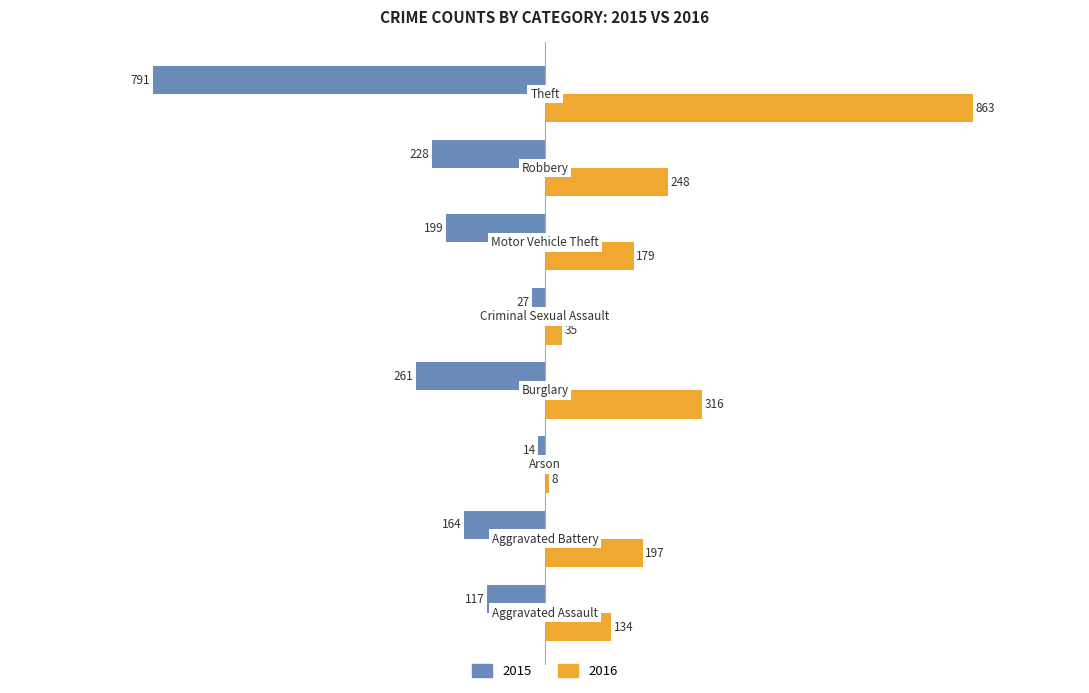

List the series in order of their overall mean, highest first.

2016, 2015